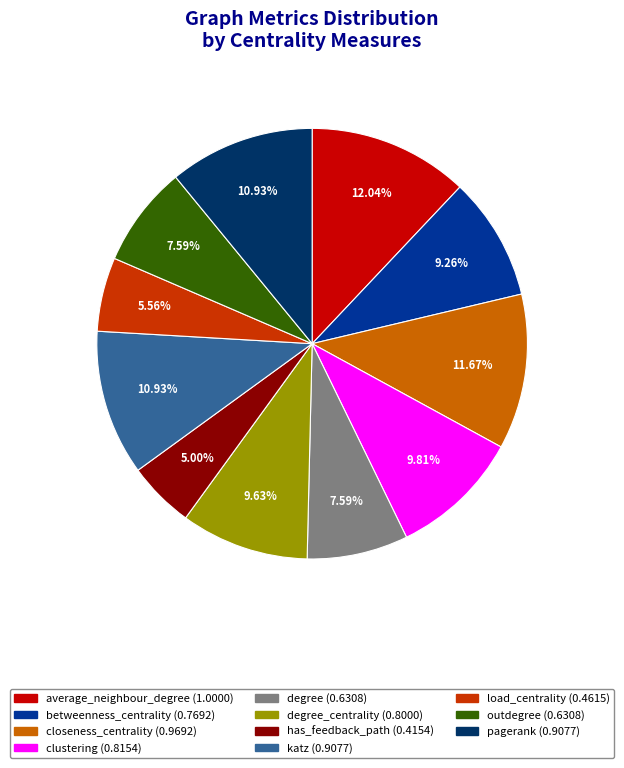

Is there a majority slice in this chart?

No